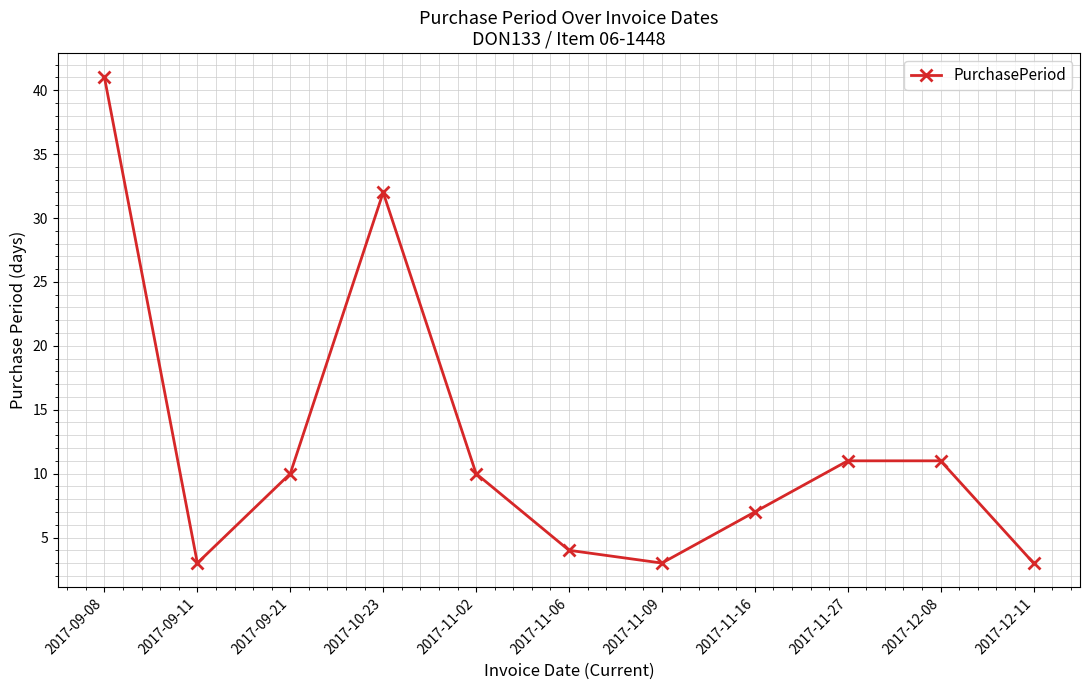

What is the label of the 6th point from the right?

2017-11-06